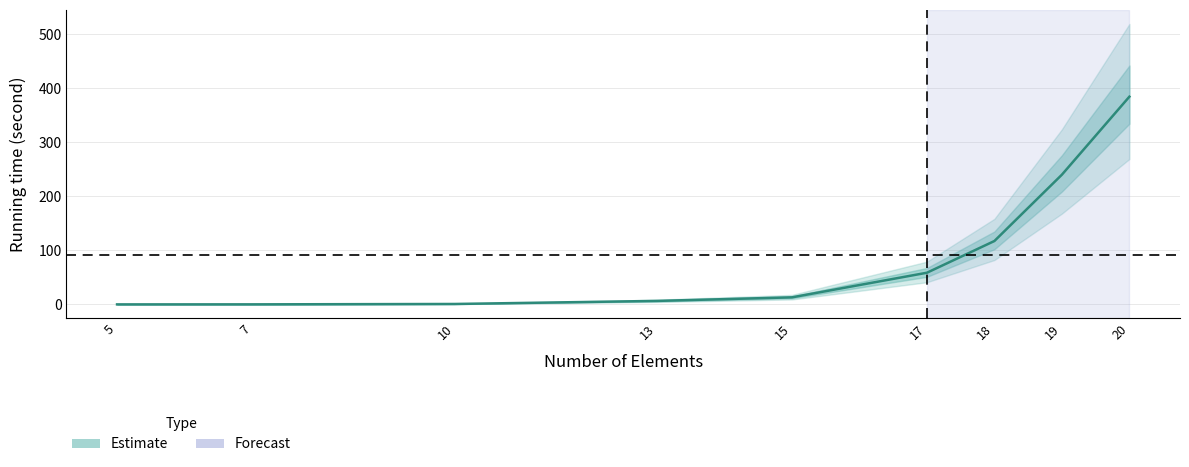

What is the value of the 7th point from the left?

117.4